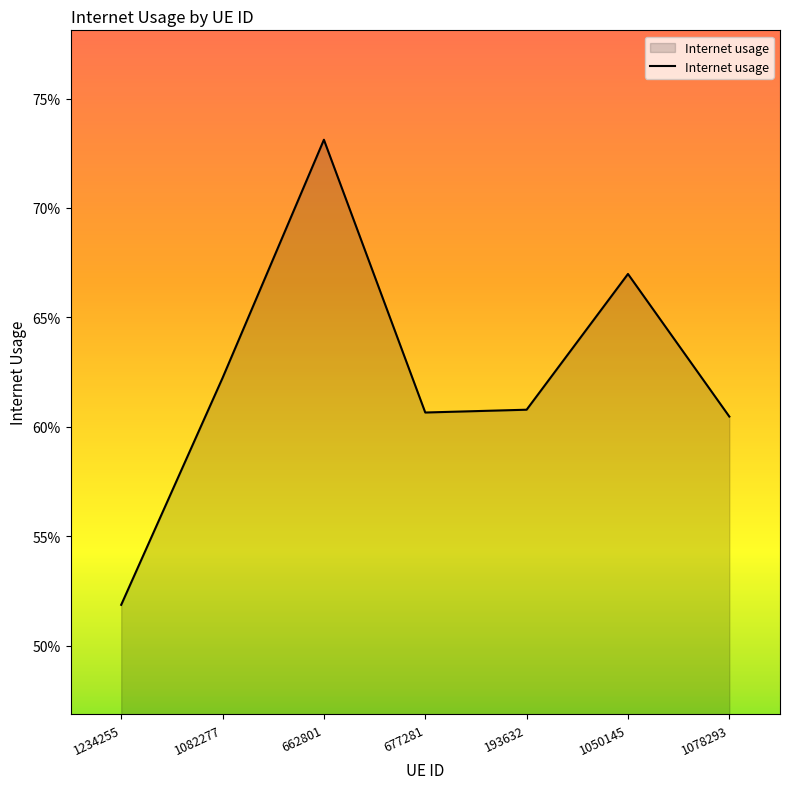

Does the chart display data point markers on the line(s)?

No